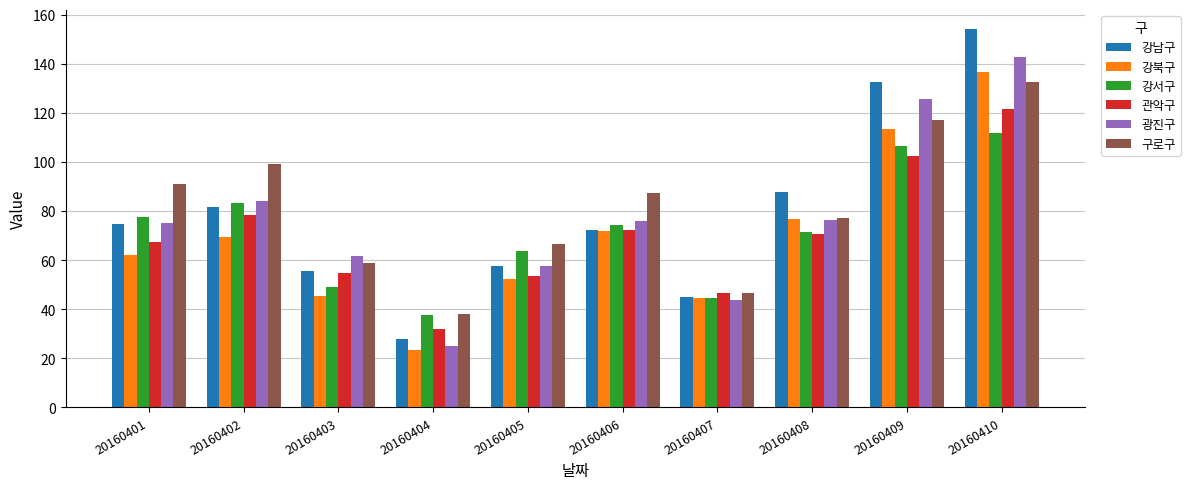

What is the difference between the maximum and minimum values in the 관악구 series?

89.7